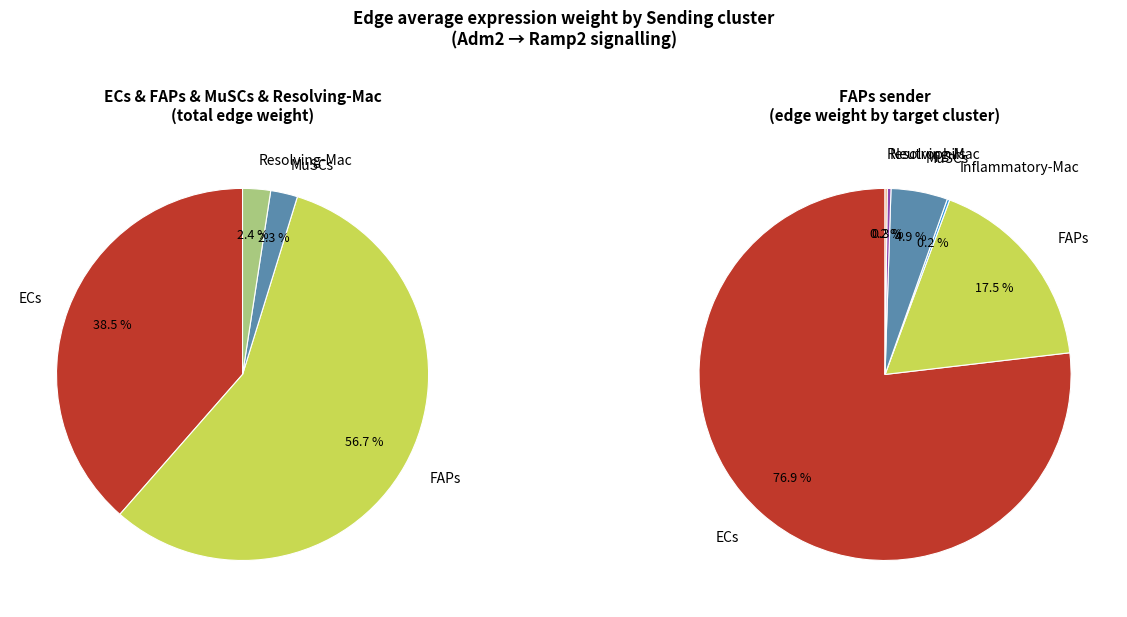

Combined, what portion of the pie is MuSCs and Resolving-Mac?

5.1%